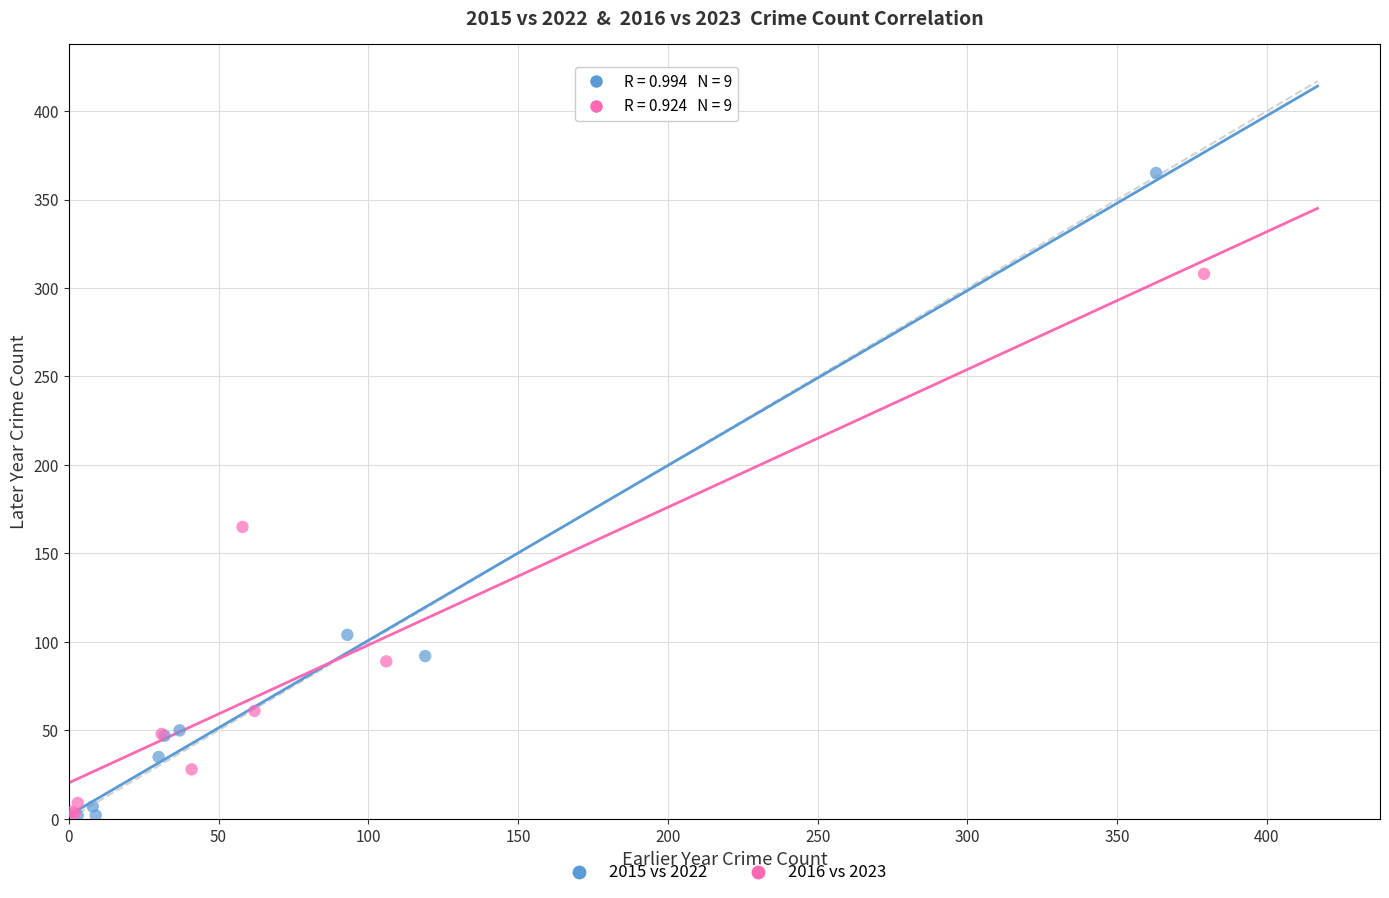

Which series contains the highest Y value?

2015 vs 2022